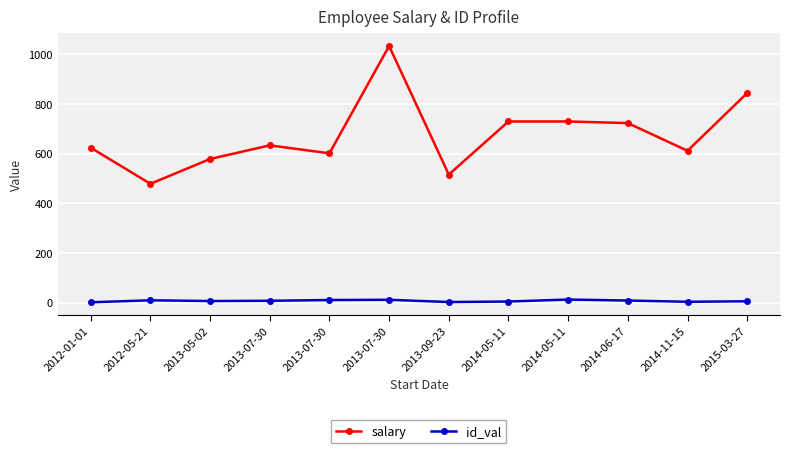

What is the label of the 6th point from the left?

2013-07-30